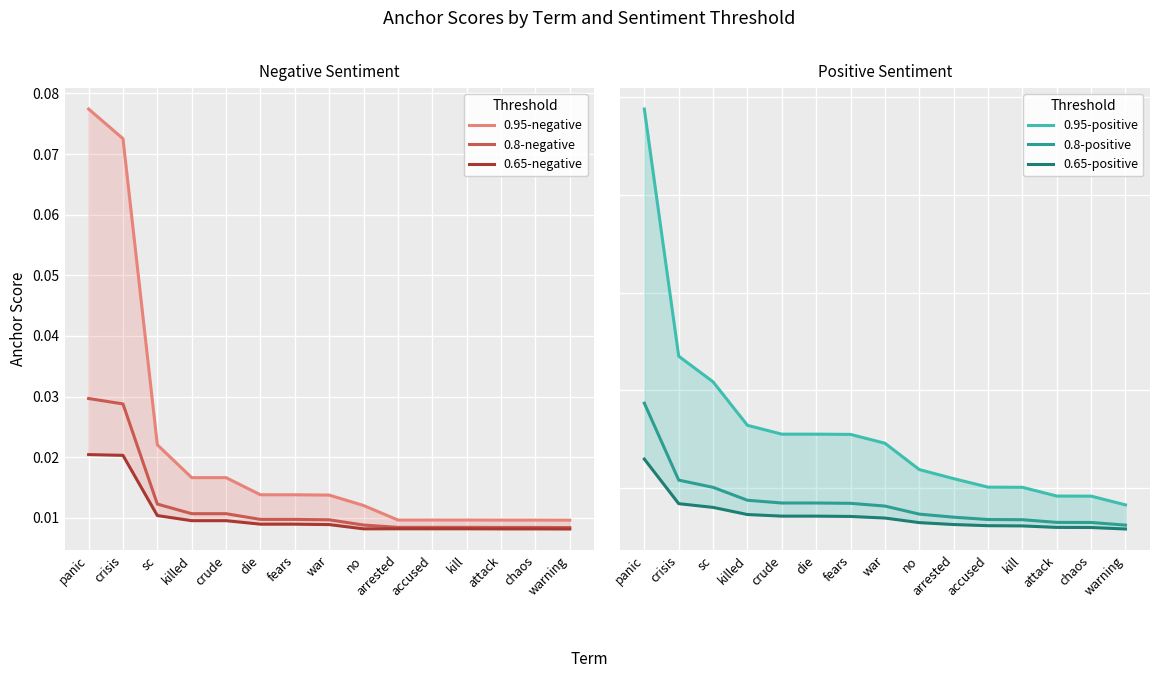

Reading right to left, list all the values displayed in this chart.

0.95-negative: warning=0.0	chaos=0.0	attack=0.0	kill=0.0	accused=0.0	arrested=0.0	no=0.0	war=0.0	fears=0.0	die=0.0	crude=0.0	killed=0.0	sc=0.0	crisis=0.1	panic=0.1
0.8-negative: warning=0.0	chaos=0.0	attack=0.0	kill=0.0	accused=0.0	arrested=0.0	no=0.0	war=0.0	fears=0.0	die=0.0	crude=0.0	killed=0.0	sc=0.0	crisis=0.0	panic=0.0
0.65-negative: warning=0.0	chaos=0.0	attack=0.0	kill=0.0	accused=0.0	arrested=0.0	no=0.0	war=0.0	fears=0.0	die=0.0	crude=0.0	killed=0.0	sc=0.0	crisis=0.0	panic=0.0
0.95-positive: warning=0.0	chaos=0.0	attack=0.0	kill=0.0	accused=0.0	arrested=0.0	no=0.0	war=0.0	fears=0.0	die=0.0	crude=0.0	killed=0.0	sc=0.0	crisis=0.0	panic=0.0
0.8-positive: warning=0.0	chaos=0.0	attack=0.0	kill=0.0	accused=0.0	arrested=0.0	no=0.0	war=0.0	fears=0.0	die=0.0	crude=0.0	killed=0.0	sc=0.0	crisis=0.0	panic=0.0
0.65-positive: warning=0.0	chaos=0.0	attack=0.0	kill=0.0	accused=0.0	arrested=0.0	no=0.0	war=0.0	fears=0.0	die=0.0	crude=0.0	killed=0.0	sc=0.0	crisis=0.0	panic=0.0